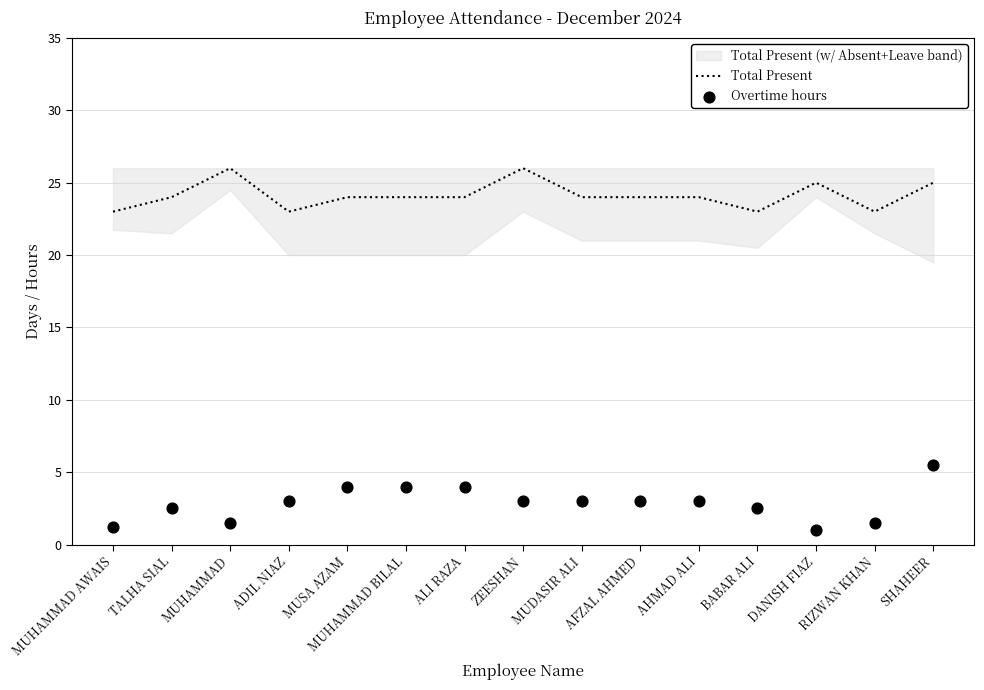

Which series has the largest Y range (max minus min)?

Overtime hours